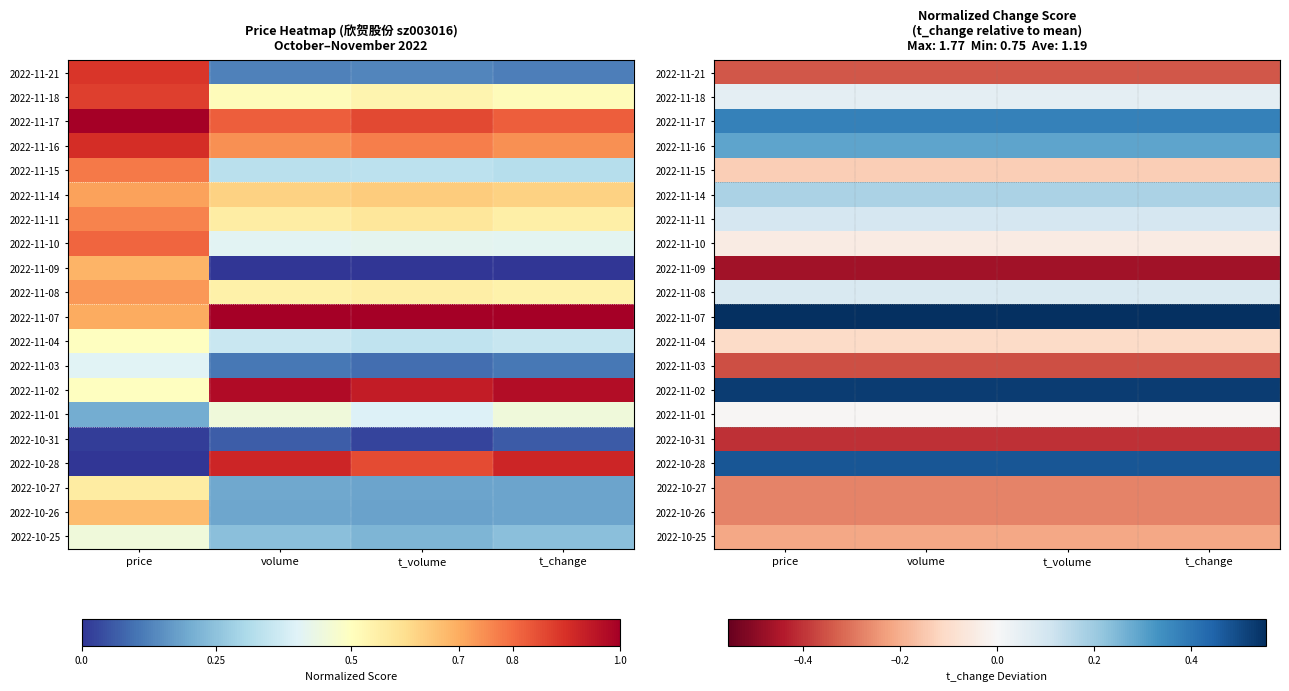

Rank the series at volume from lowest to highest value.

2022-11-09, 2022-10-31, 2022-11-03, 2022-11-21, 2022-10-27, 2022-10-26, 2022-10-25, 2022-11-15, 2022-11-04, 2022-11-10, 2022-11-01, 2022-11-18, 2022-11-08, 2022-11-11, 2022-11-14, 2022-11-16, 2022-11-17, 2022-10-28, 2022-11-02, 2022-11-07